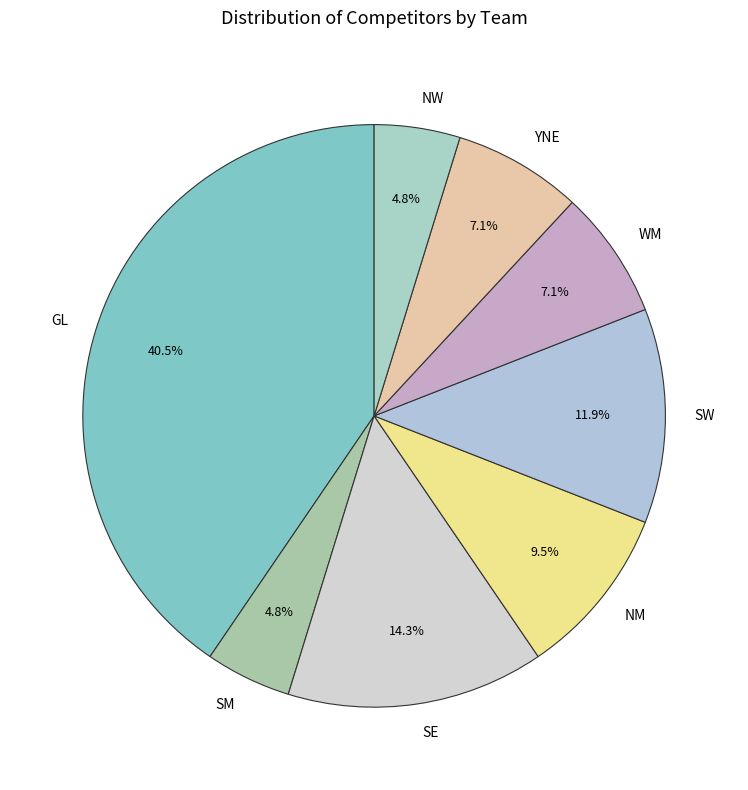

What is the largest slice in the pie chart?

GL